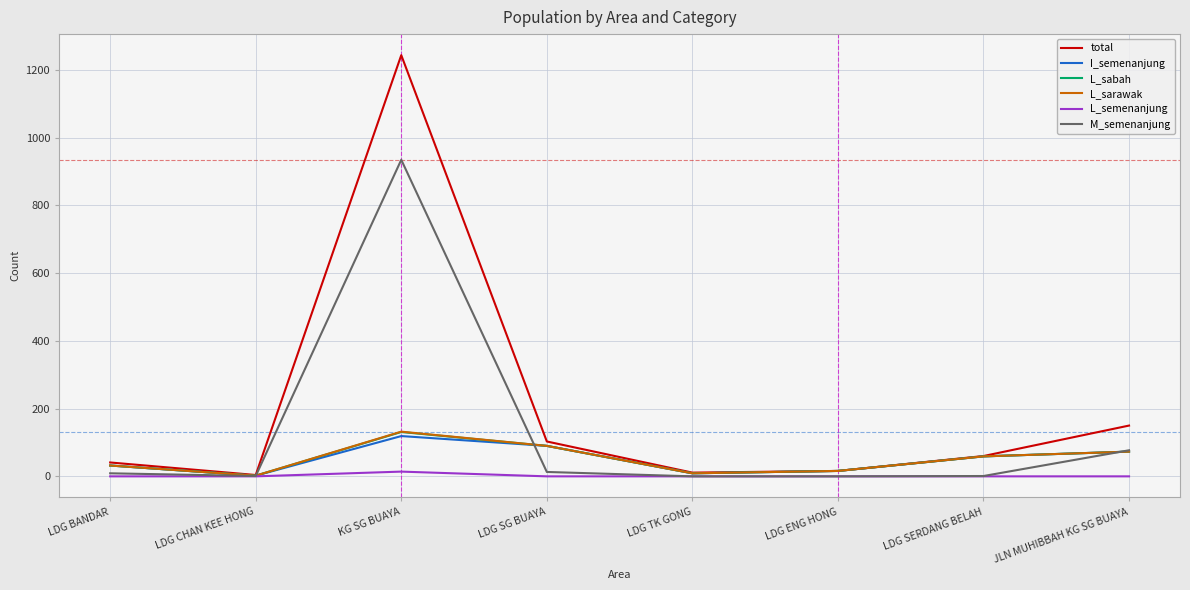

True or false: L_sarawak has a value of 132 at KG SG BUAYA.

True